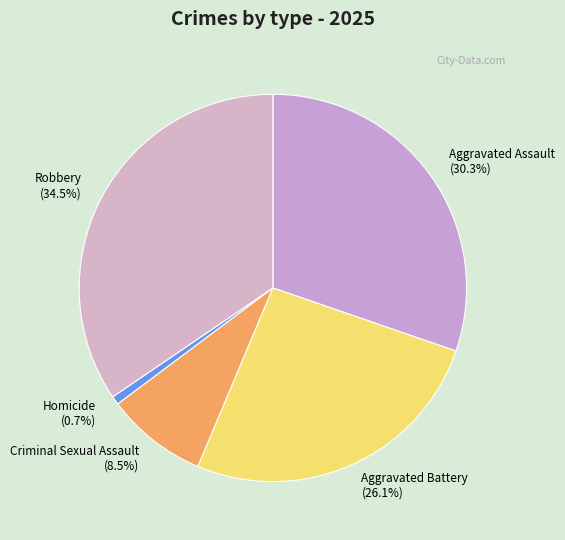

What is the ratio of the value at Criminal Sexual Assault to the value at Aggravated Battery?

0.3